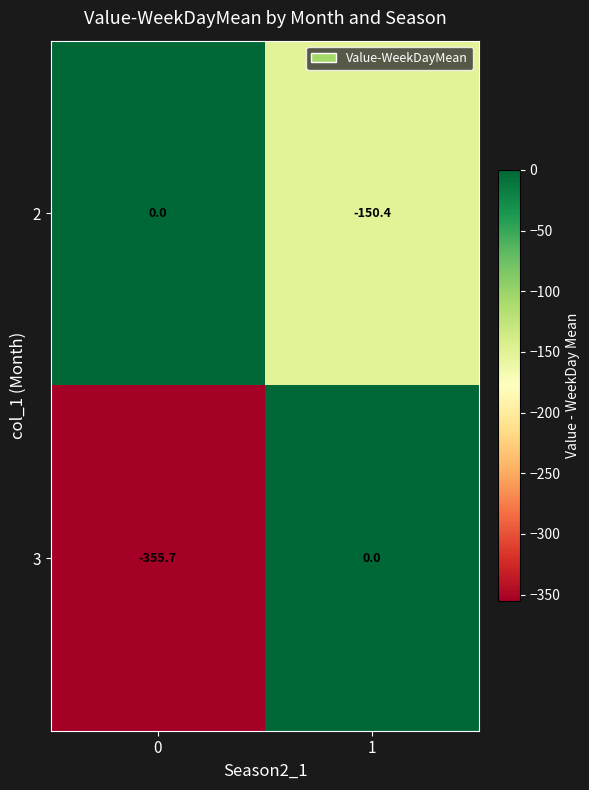

Read the 2 value at 1.

-150.4